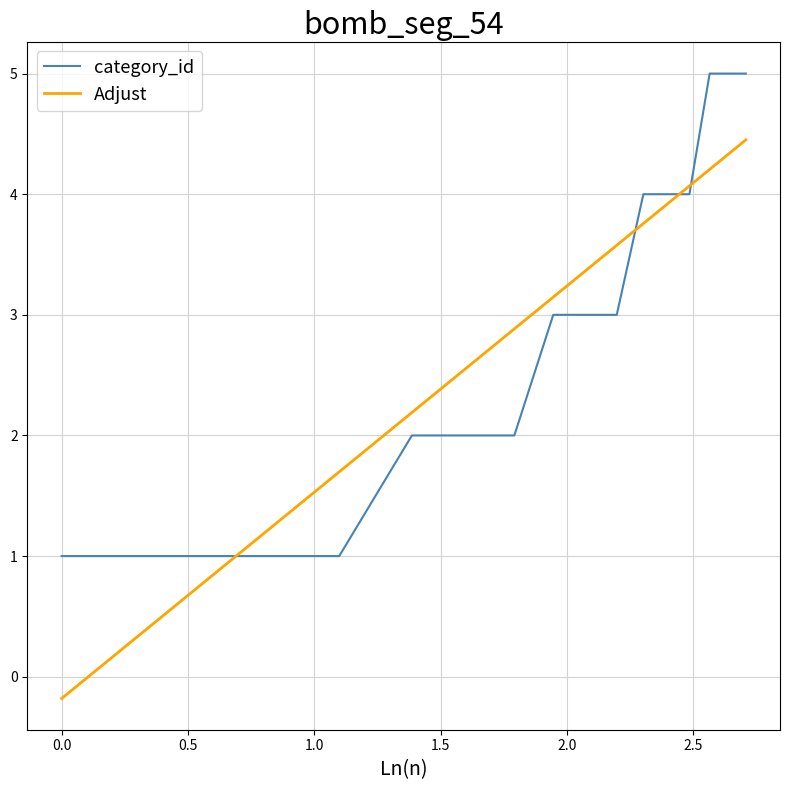

What is the difference between the second highest and minimum values in the category_id series?

4.0